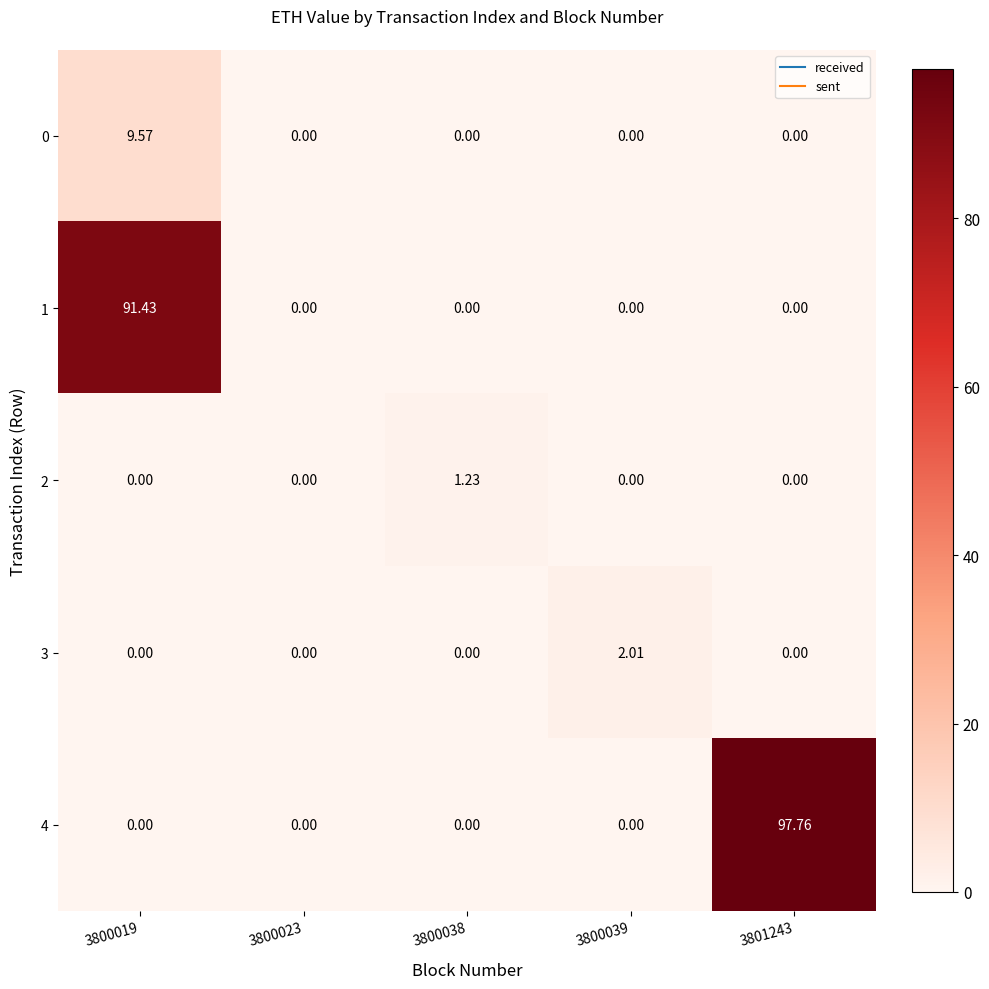

Reading left to right, what are all the values shown in this chart?

0: 3800019=9.6	3800023=0.0	3800038=0.0	3800039=0.0	3801243=0.0
1: 3800019=91.4	3800023=0.0	3800038=0.0	3800039=0.0	3801243=0.0
2: 3800019=0.0	3800023=0.0	3800038=1.2	3800039=0.0	3801243=0.0
3: 3800019=0.0	3800023=0.0	3800038=0.0	3800039=2.0	3801243=0.0
4: 3800019=0.0	3800023=0.0	3800038=0.0	3800039=0.0	3801243=97.8